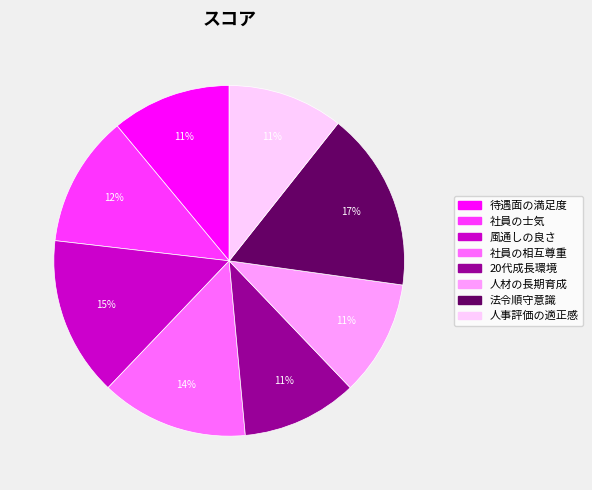

Is the sum of 風通しの良さ and 法令順守意識 greater than half?

No